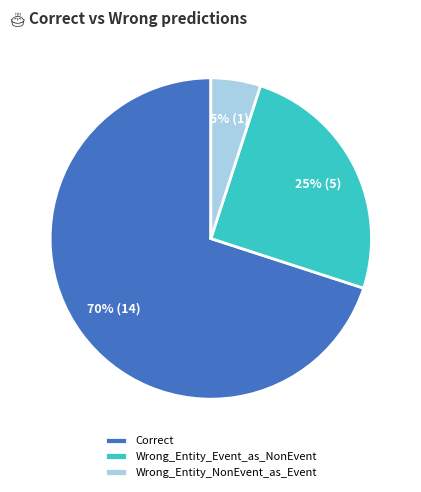

Which slice is the smallest?

Wrong_Entity_NonEvent_as_Event